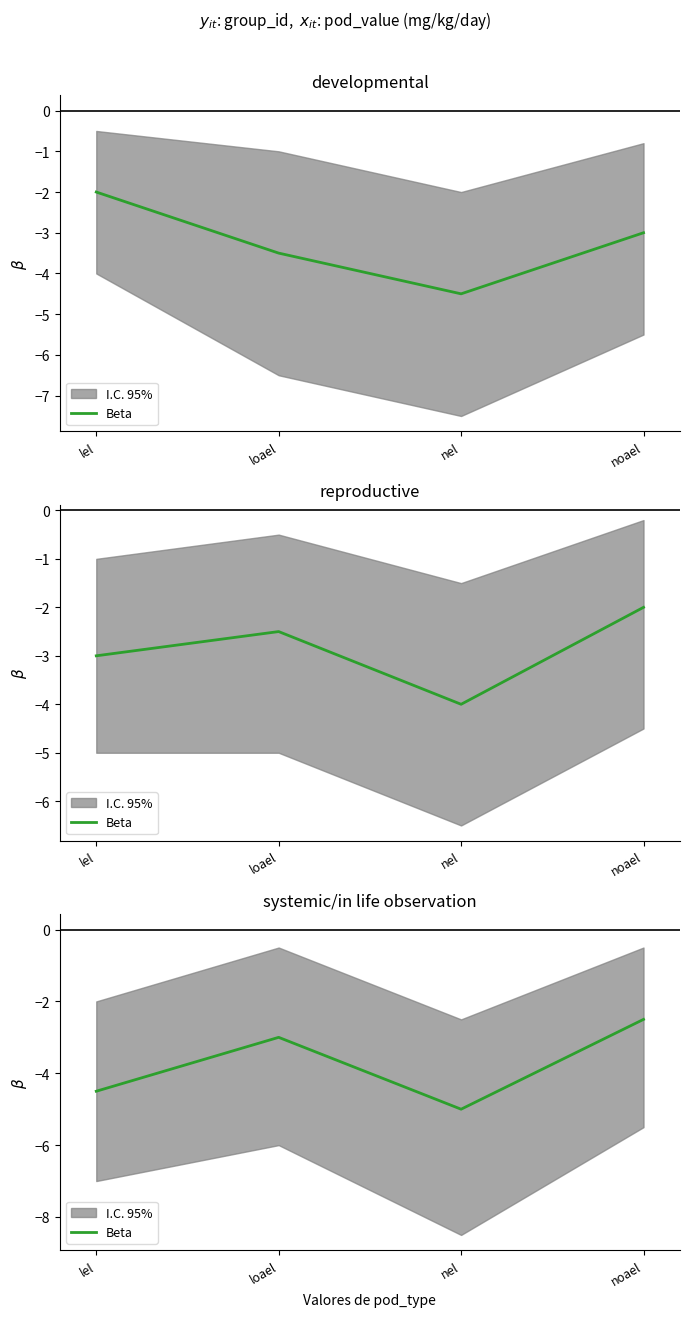

How many lines are shown in the chart?

1